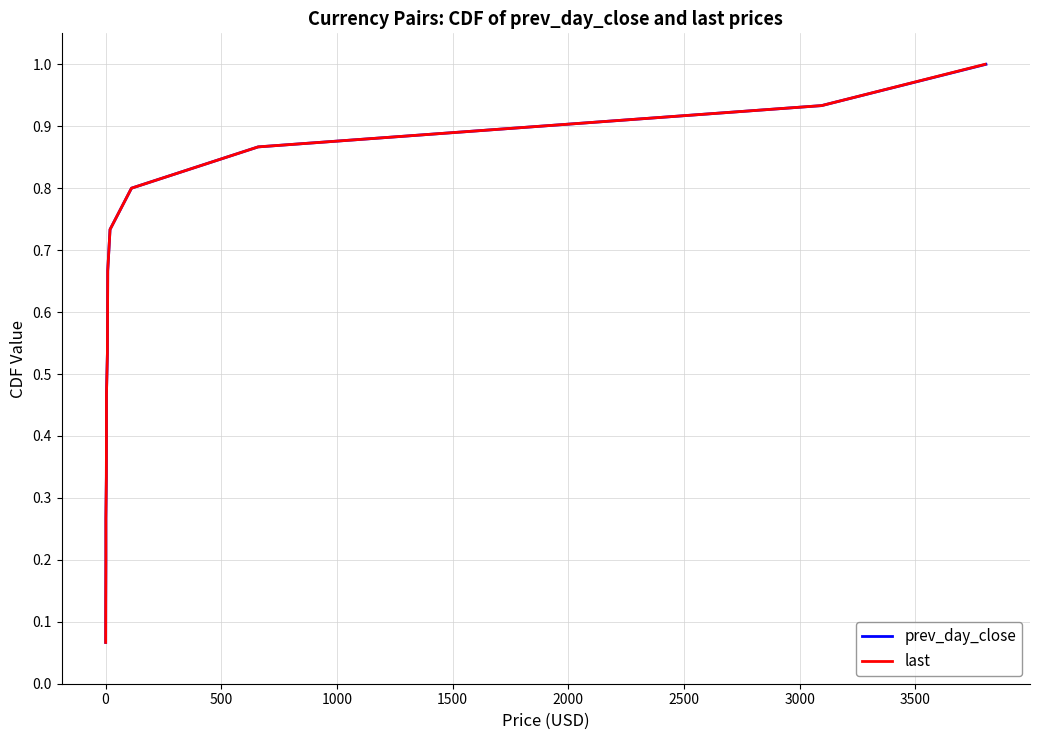

What is the smallest value displayed?

0.1